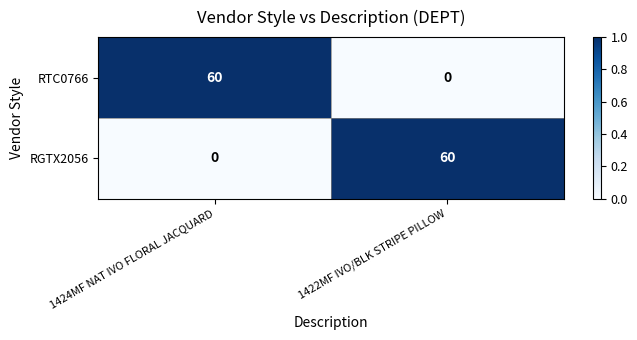

At which label does RGTX2056 reach its minimum?

1424MF NAT IVO FLORAL JACQUARD